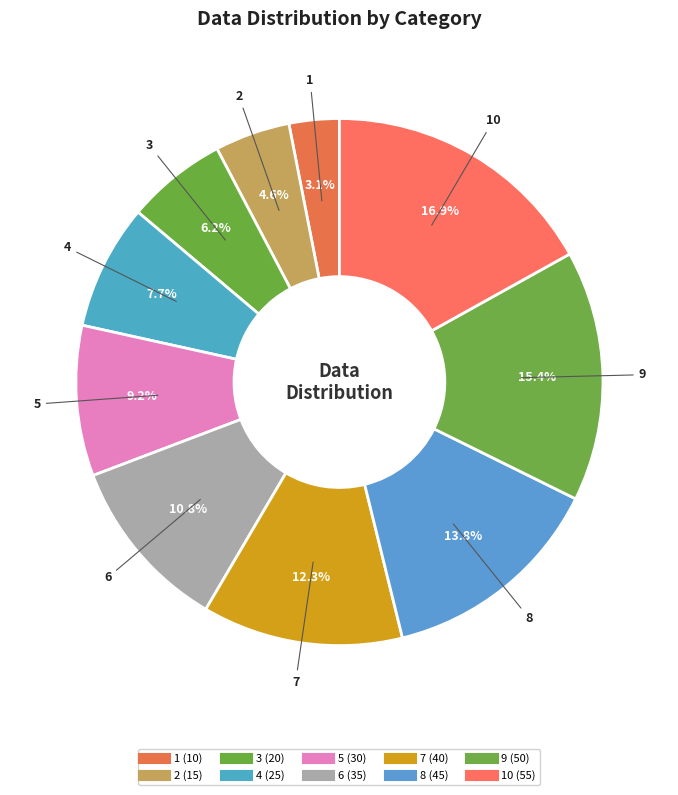

Is there a majority slice in this chart?

No